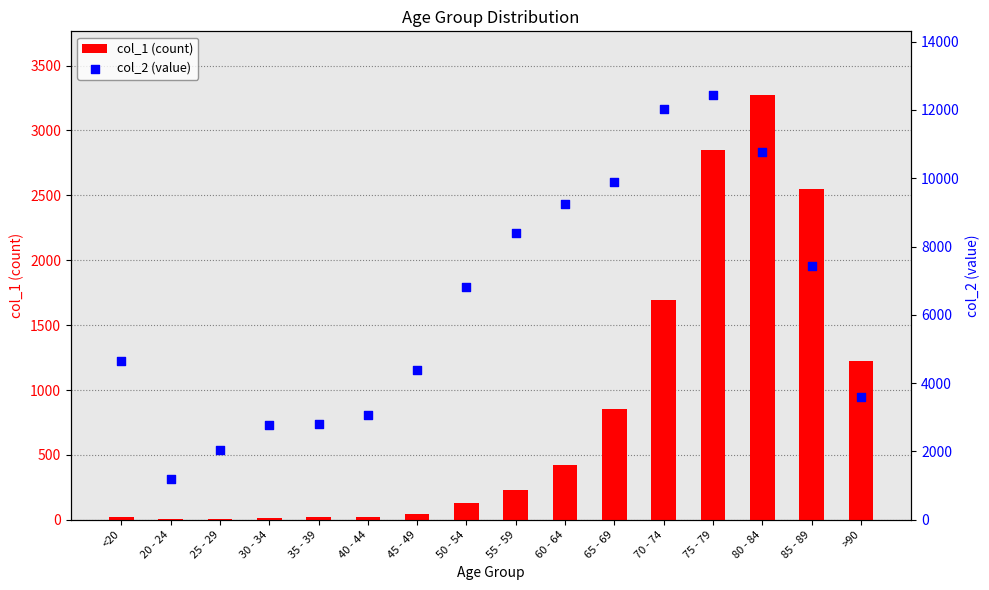

Which series reaches the maximum Y coordinate?

col_2 (value)